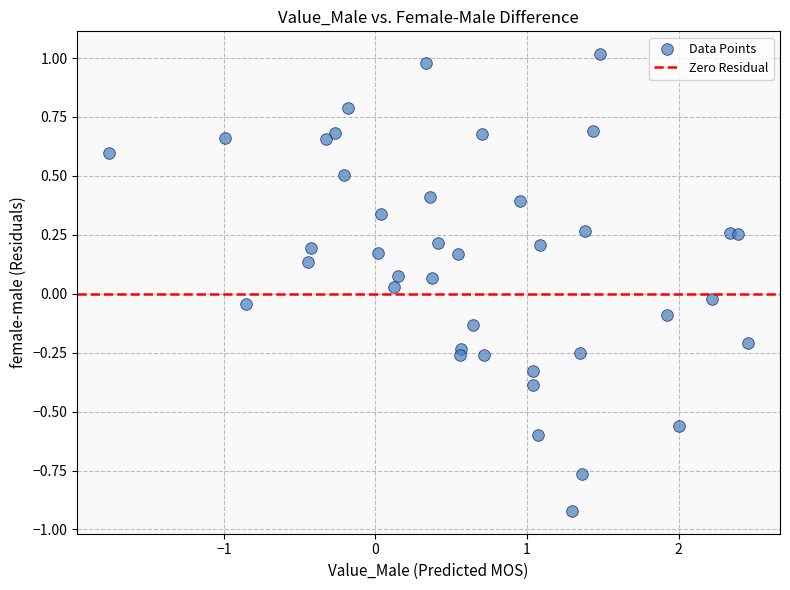

What is the range of Y values (max minus min)?

1.9